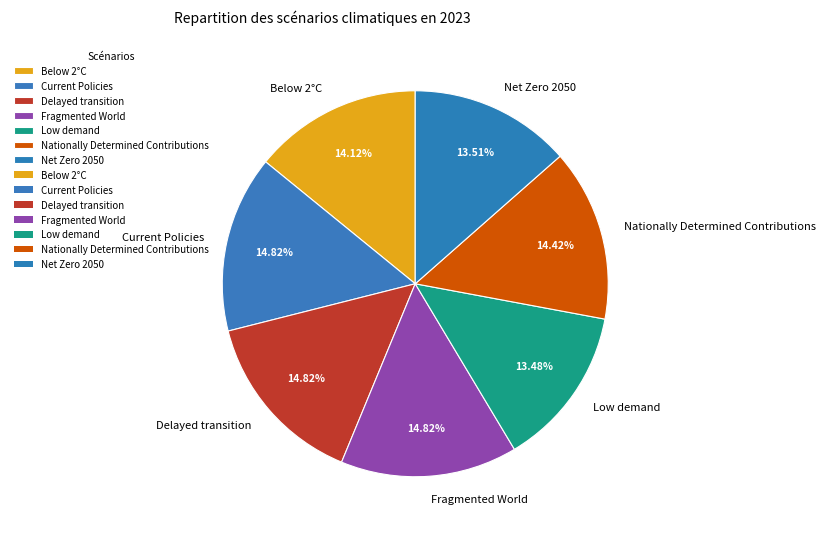

Is it true that Low demand is 28% of the pie?

False